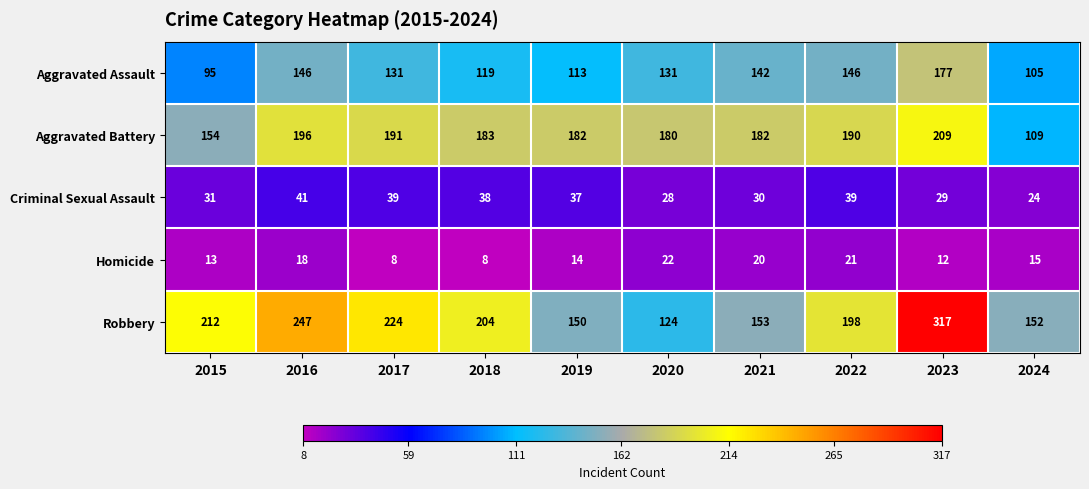

The Robbery series shows 247 at 2016. True or false?

True